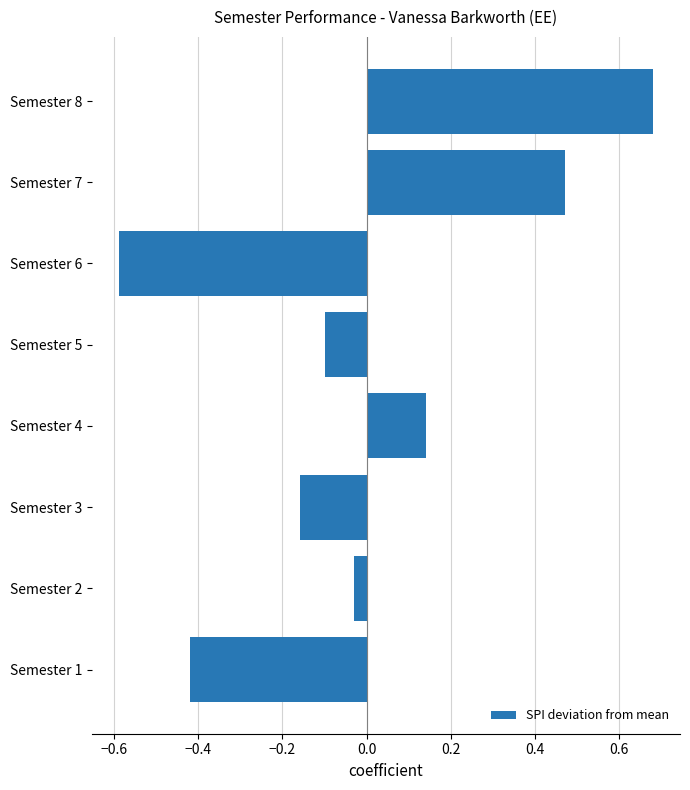

True or false: the data shows -0.1 at Semester 5.

True